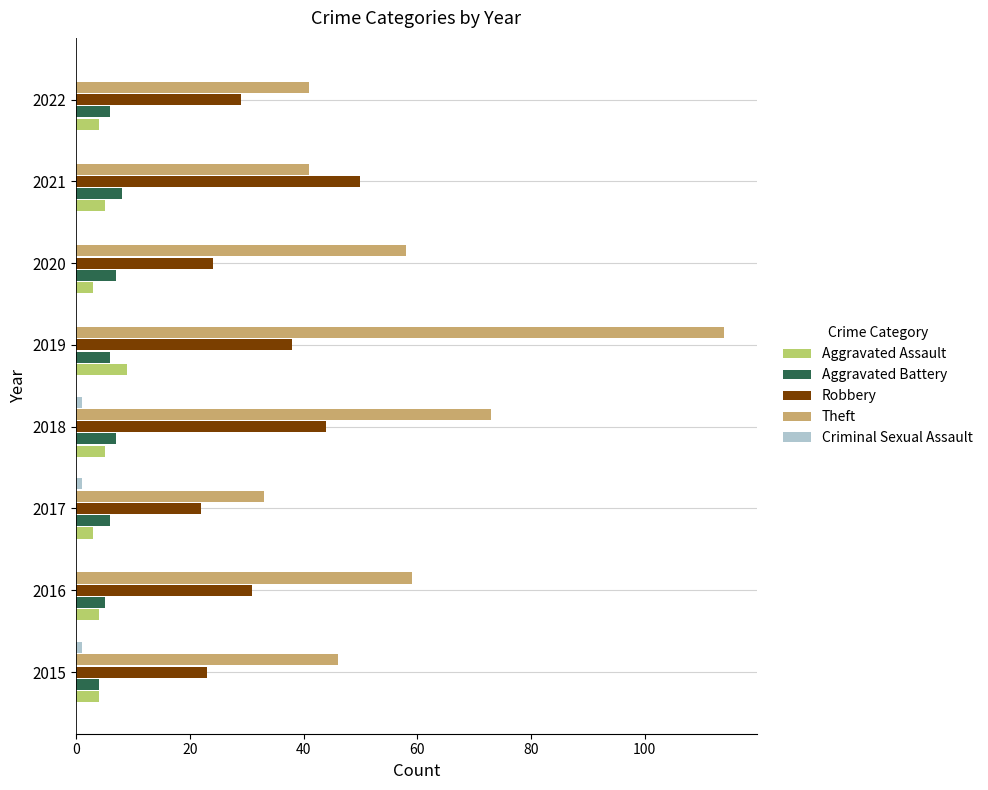

Where is Robbery nearest to the value 36?

2019